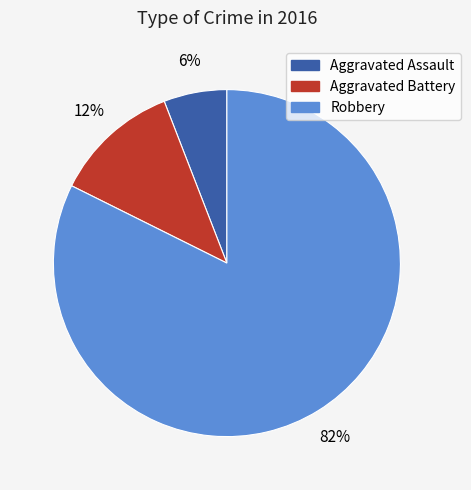

What is the smallest slice in the pie chart?

Aggravated Assault